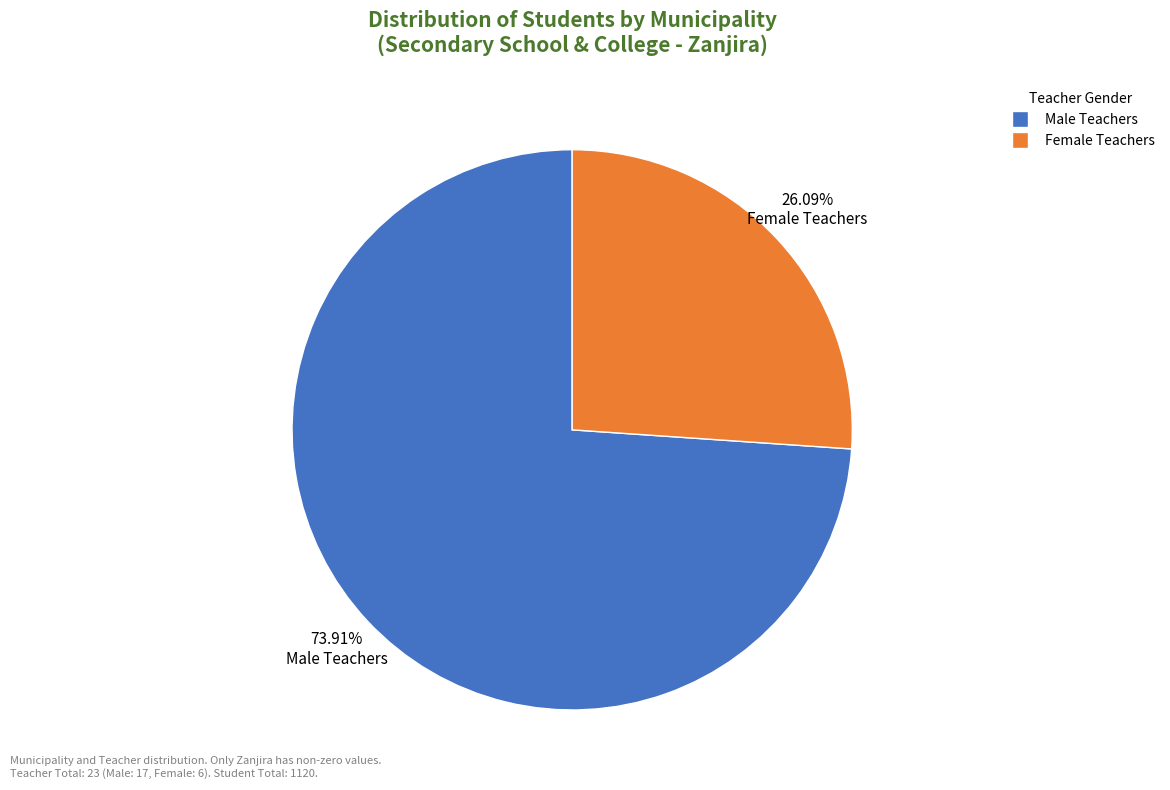

Is there any slice that represents more than half of the pie?

Yes